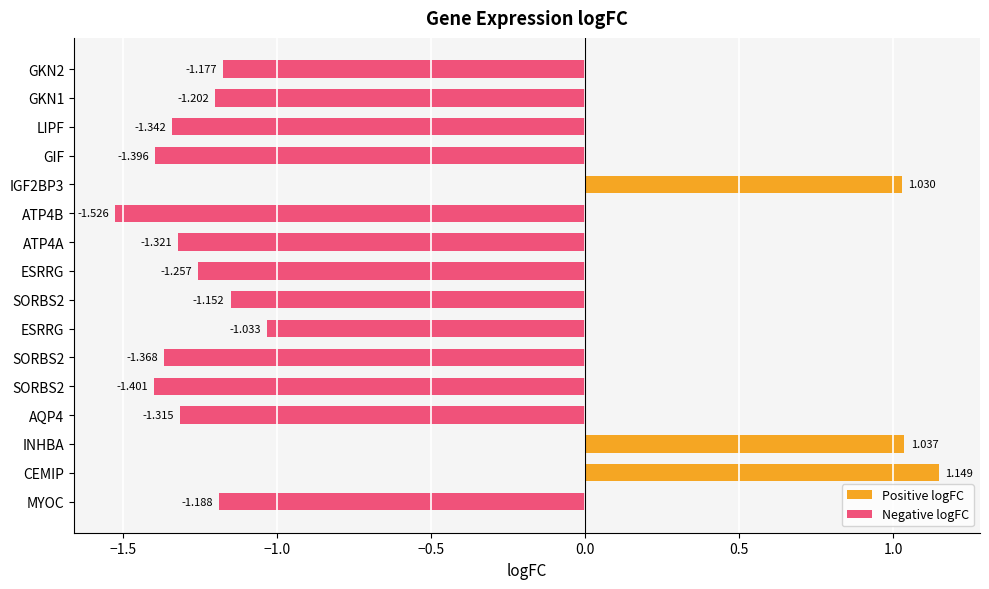

Count the number of values greater than -1.

3